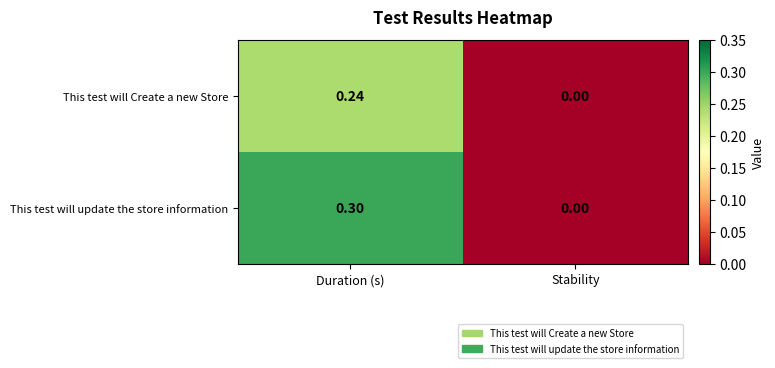

Which series changed the most between Duration (s) and Stability?

This test will update the store information